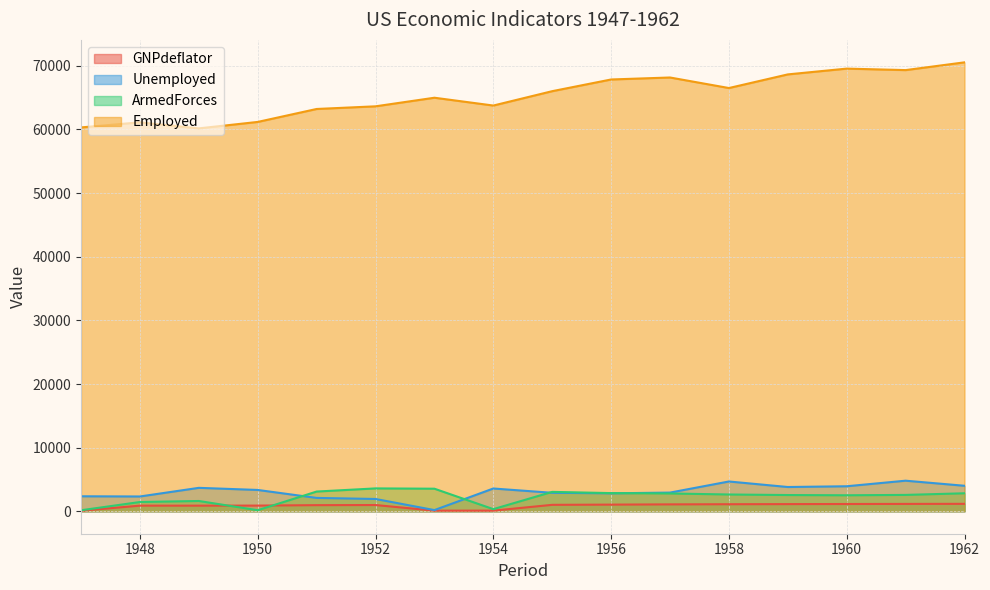

The Employed series shows 64989 at 1953. True or false?

True